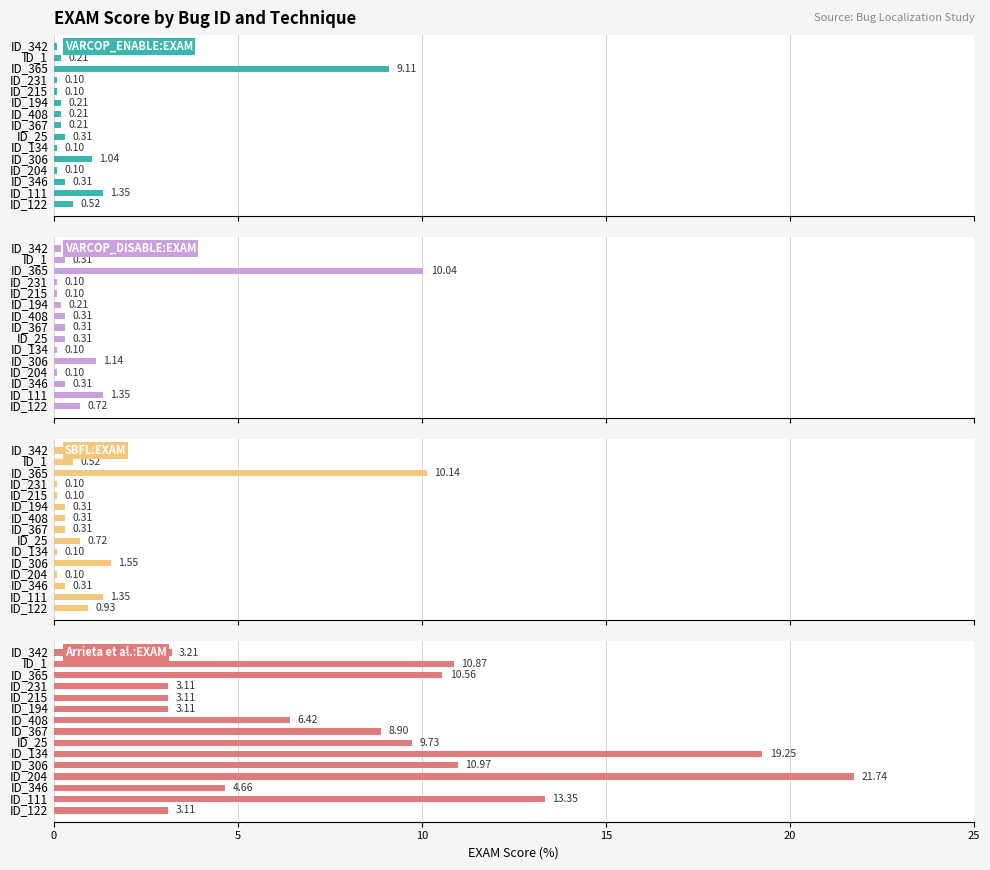

Rank the series at ID_342 from lowest to highest value.

VARCOP_ENABLE_BUGGY_PC_DETECTION:EXAM, VARCOP_DISABLE_BUGGY_PC_DETECTION:EXAM, SBFL:EXAM, Arrieta et al.:EXAM